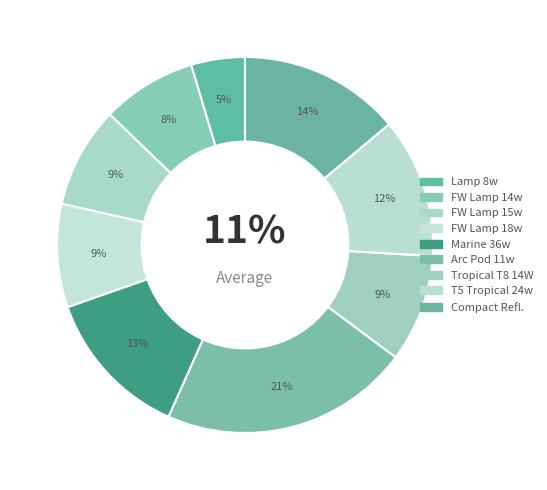

What percentage is the Compact Reflector slice, to the nearest percent?

14%